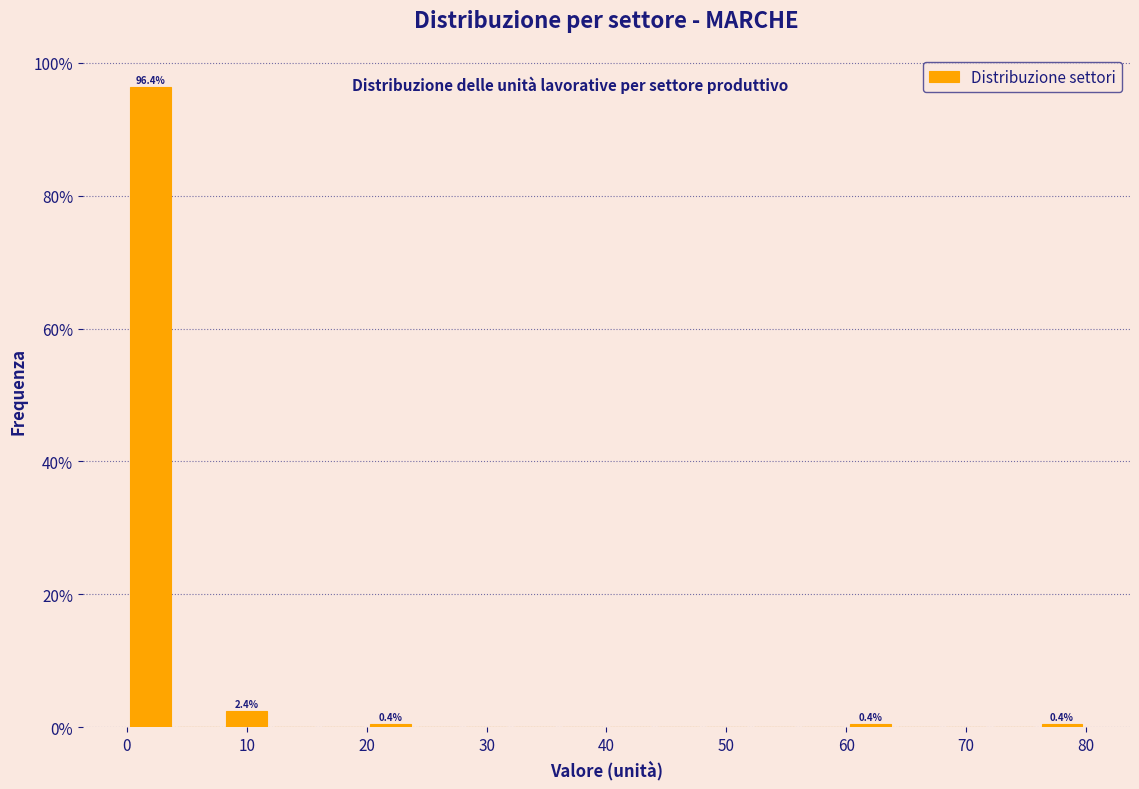

Which range on the x-axis has the tallest bar?

0 to 4